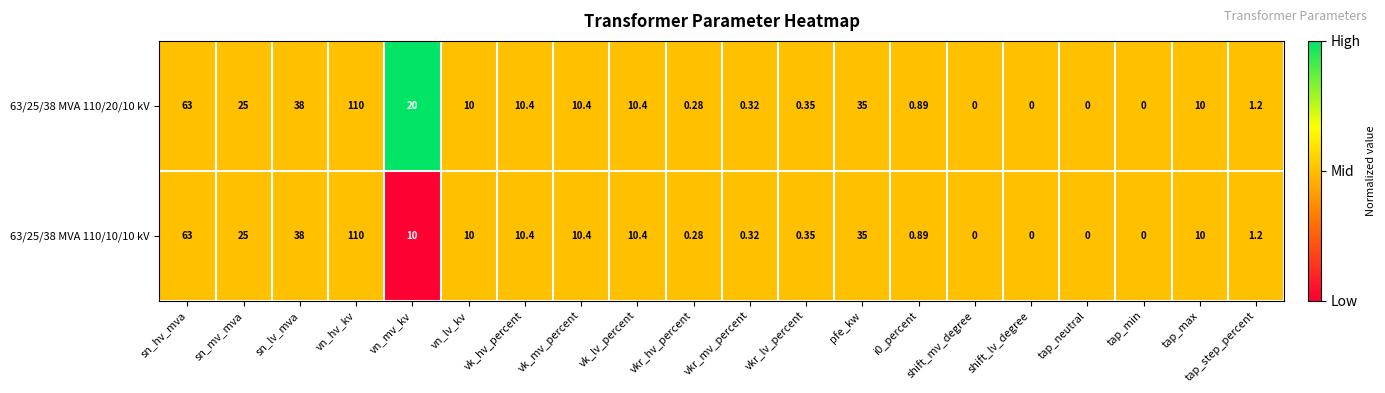

Is the value of 63/25/38 MVA 110/20/10 kV at shift_lv_degree greater than the value of 63/25/38 MVA 110/10/10 kV at vn_lv_kv?

No